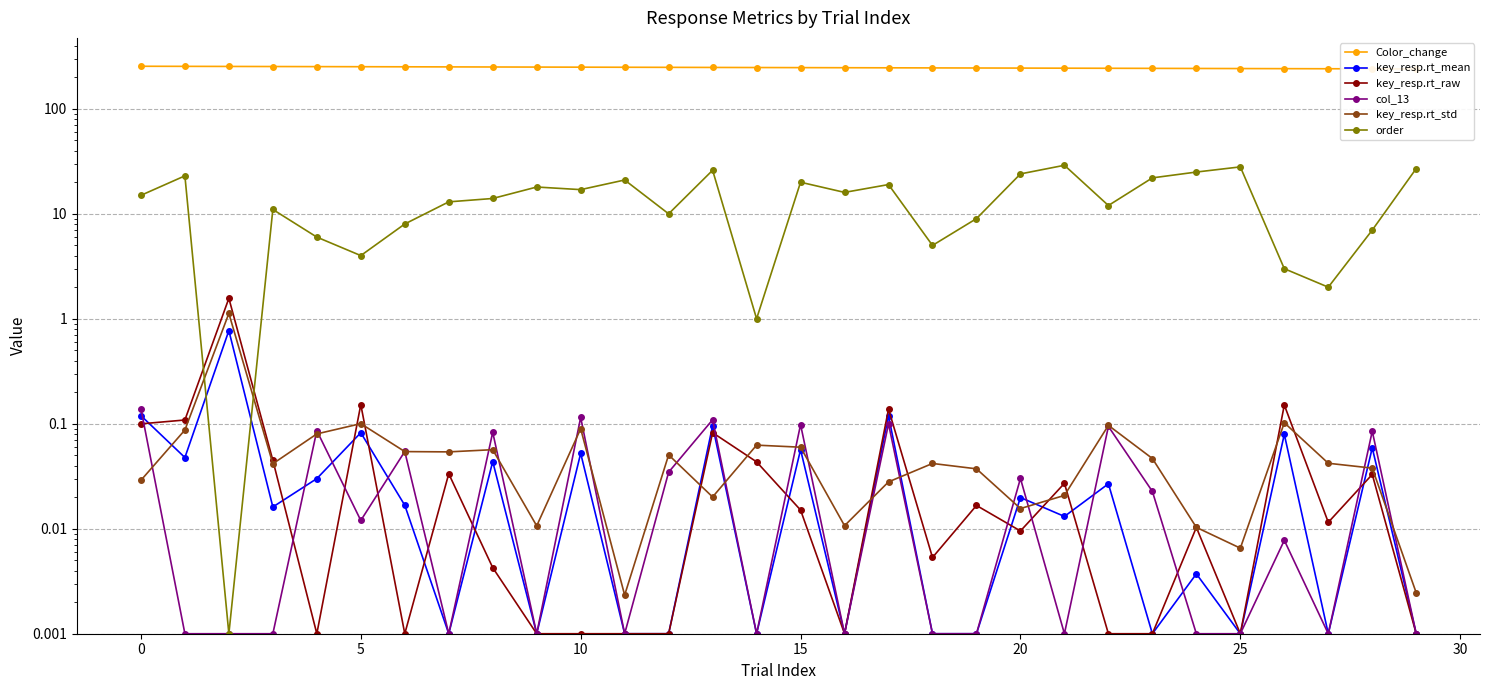

True or false: order and col_13 cross at least once.

False